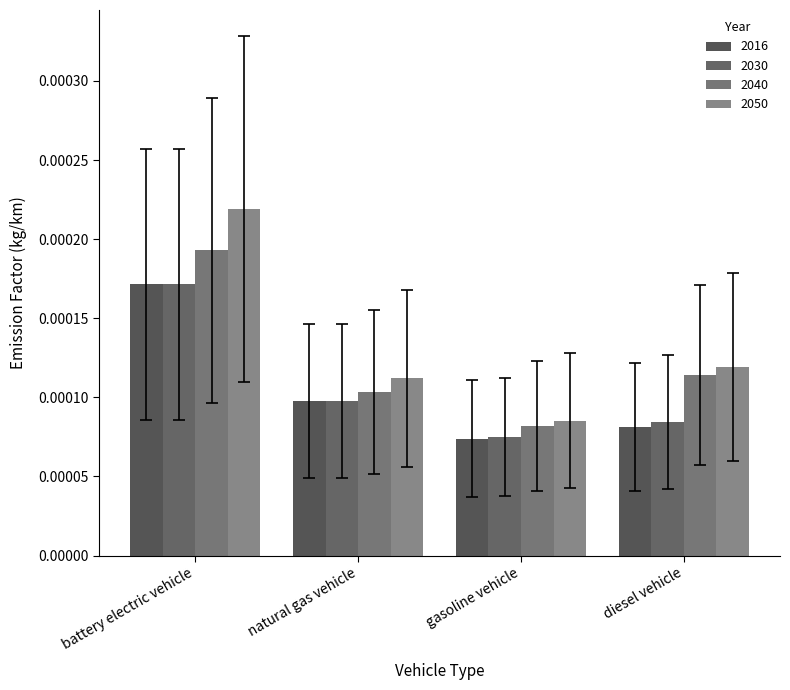

Which series has the widest spread of values?

2050